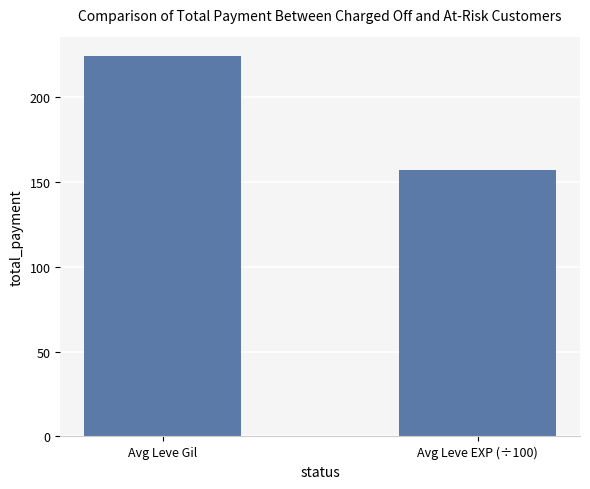

Reading left to right, transcribe all the data shown in this chart.

Avg Leve Gil=224.6	Avg Leve EXP (÷100)=157.2